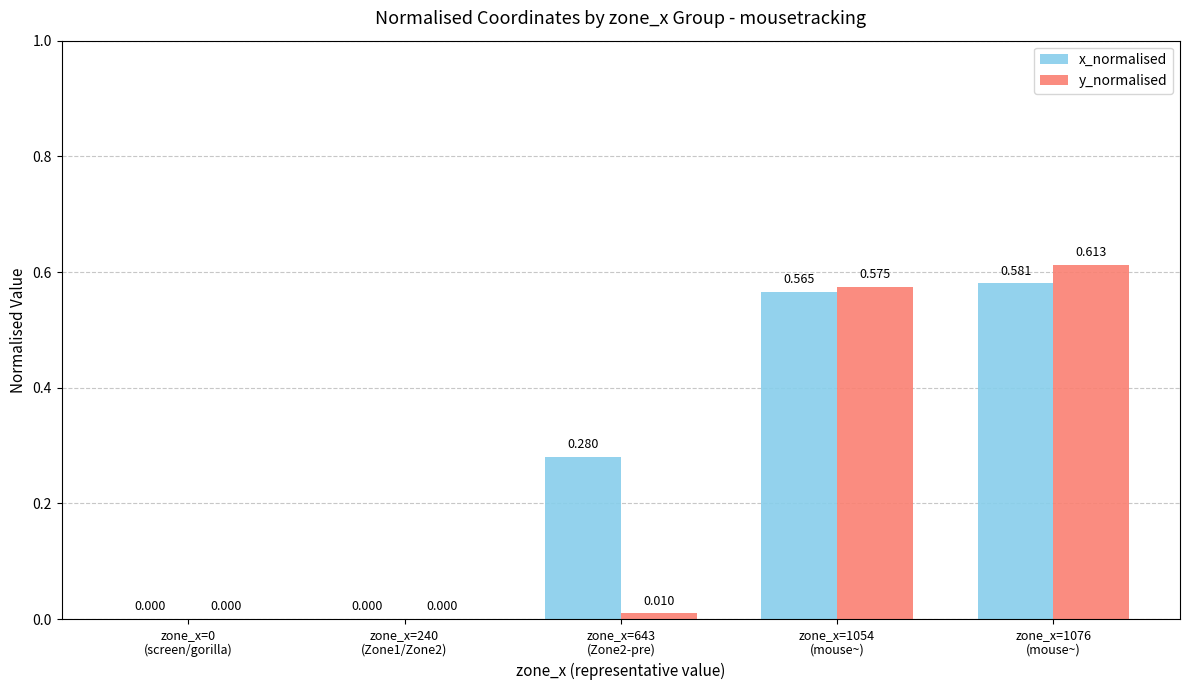

How many values in y_normalised are above zero?

3